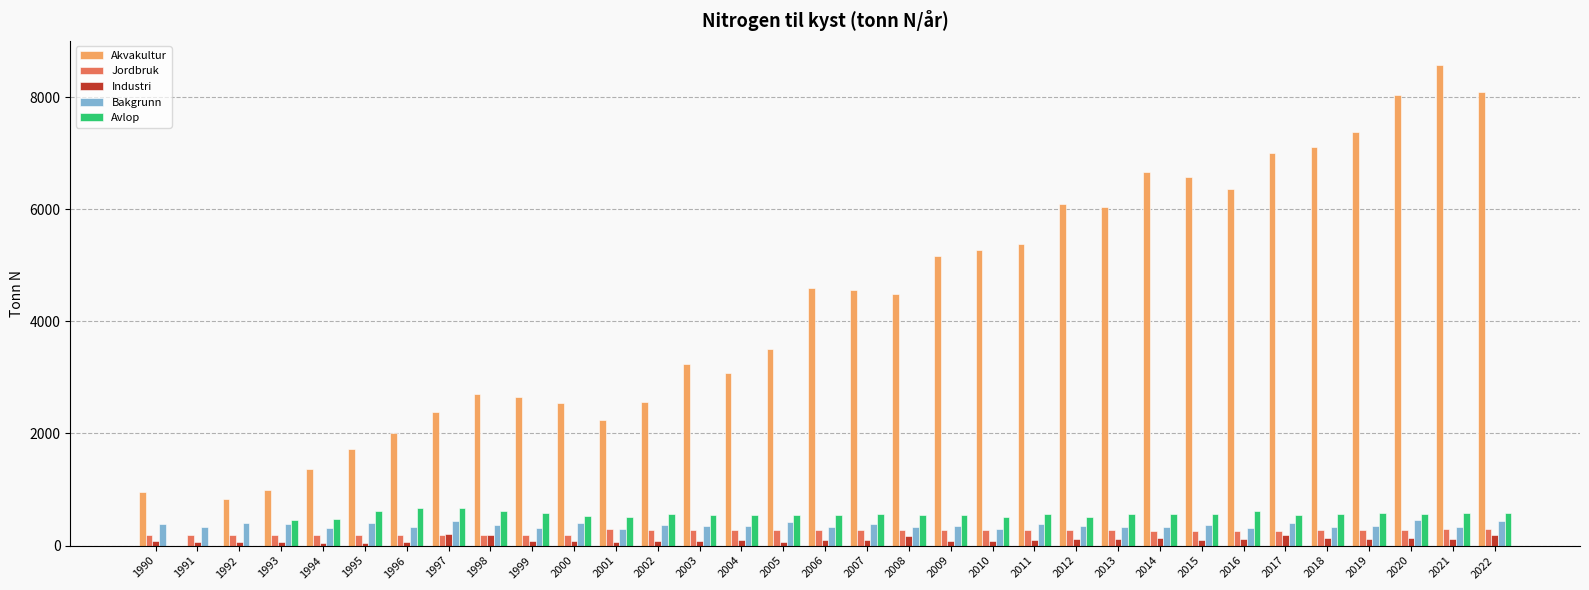

Which series has the largest total across all categories?

Akvakultur